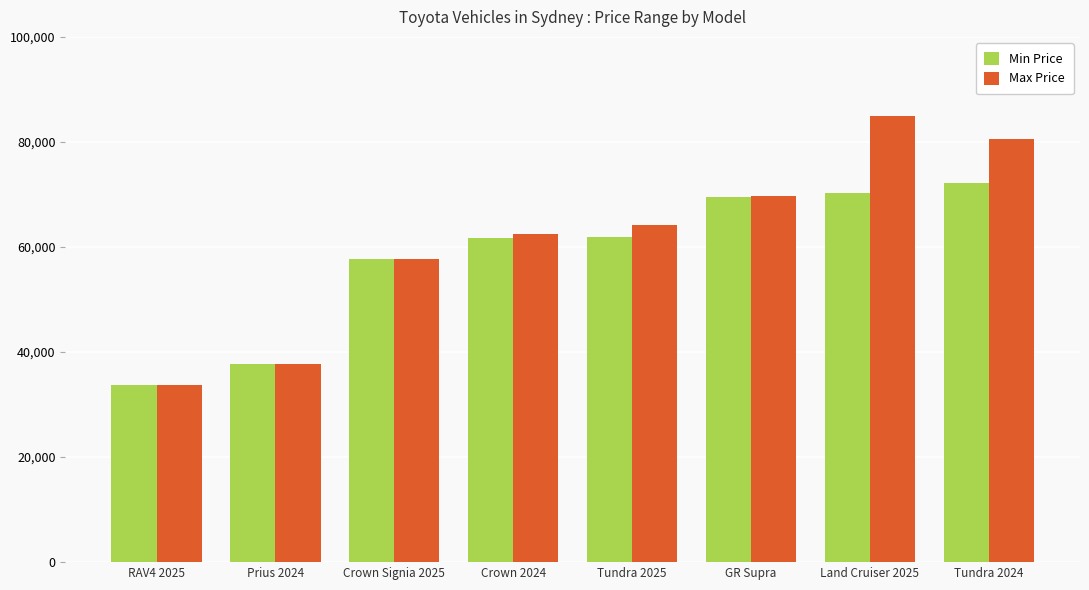

What is the difference between the second highest and second lowest values in the Max Price series?

43000